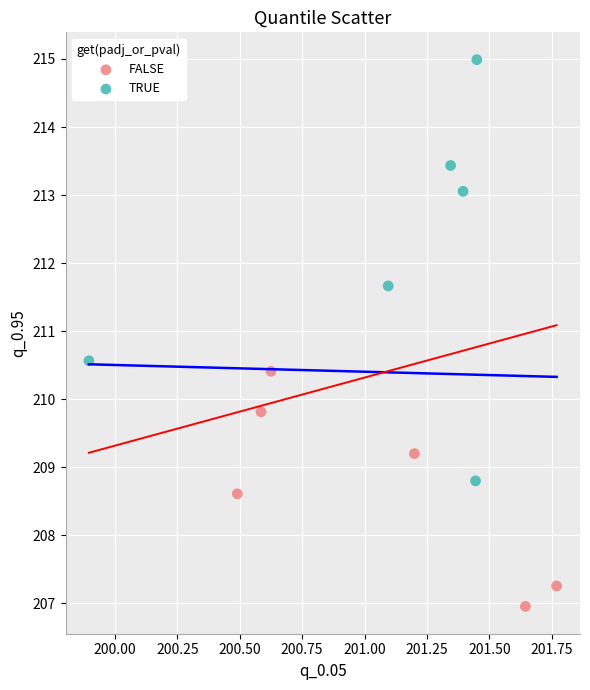

Which series contains the lowest Y value?

FALSE